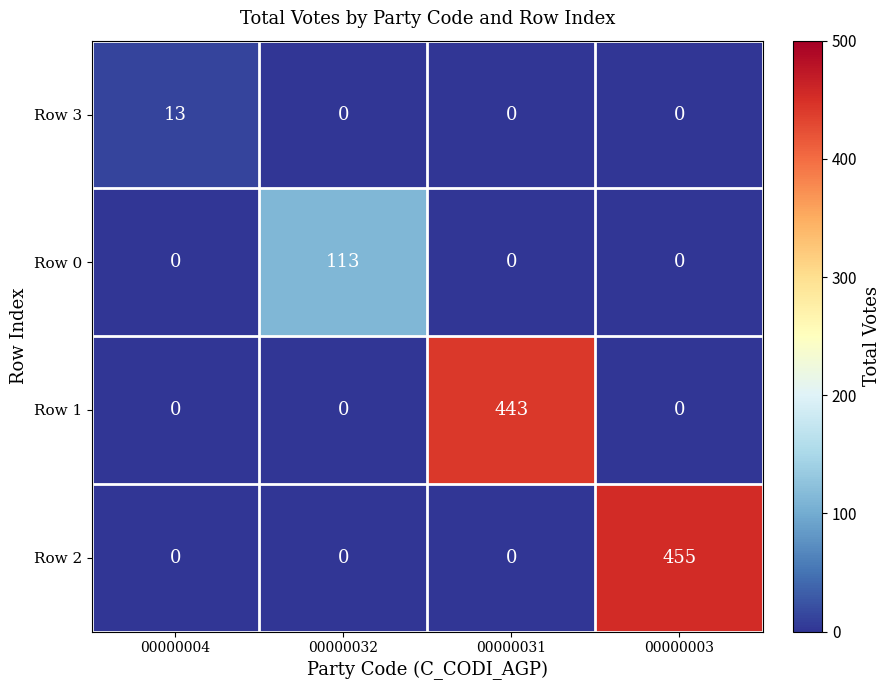

What is the sum of the Row 0 values at 00000032 and 00000031?

113